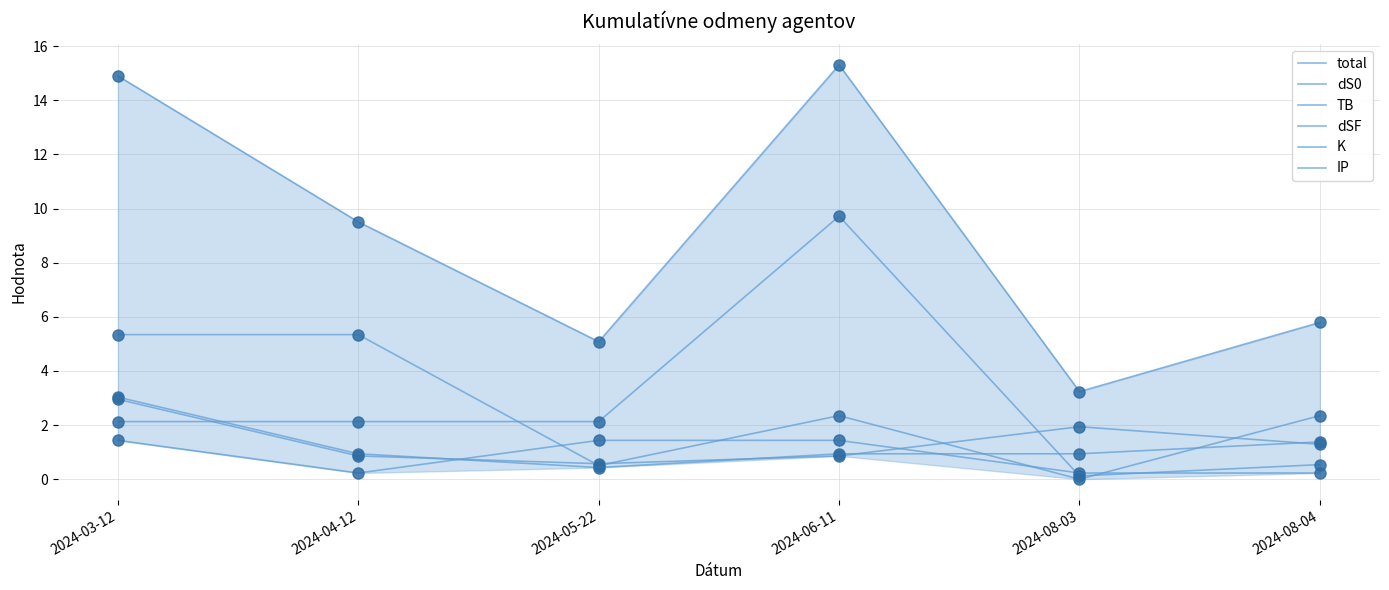

How many values in the dS0 series exceed 1?

3